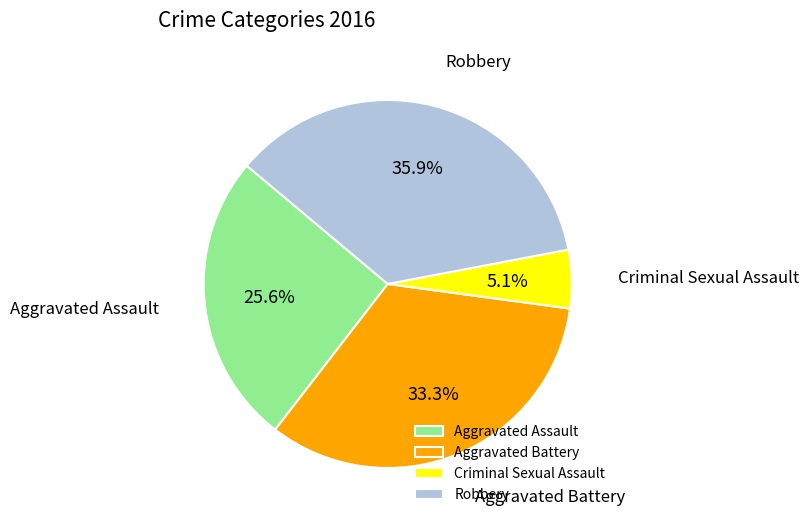

Which category has the biggest portion of the pie?

Robbery